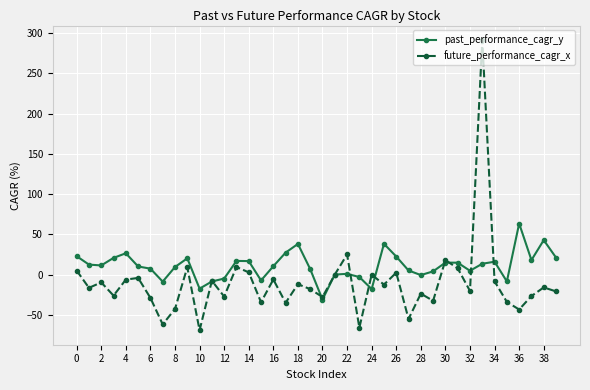

What are all the series names shown in the legend?

past_performance_cagr_y, future_performance_cagr_x